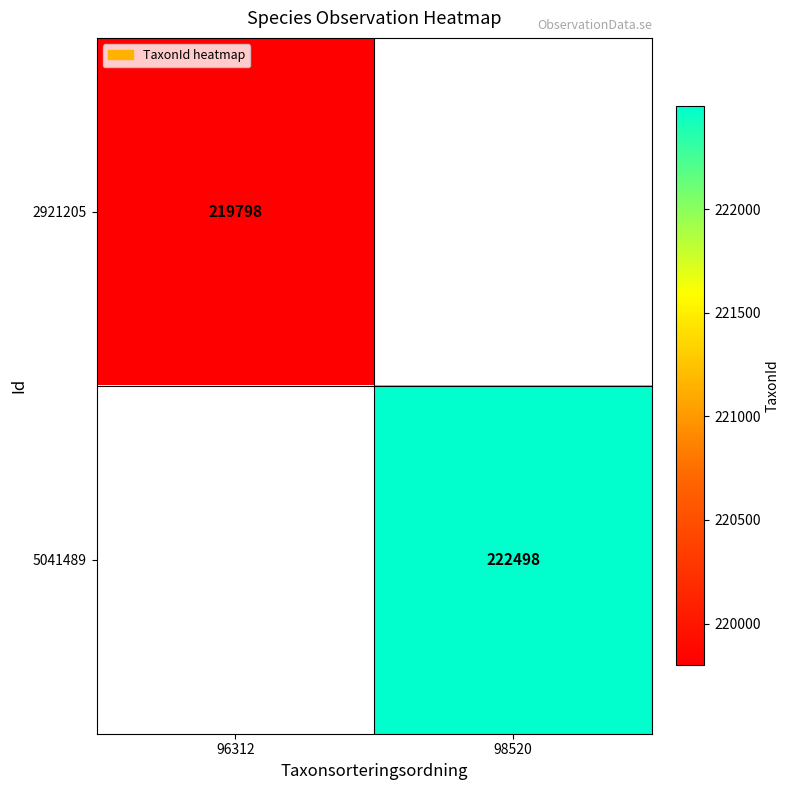

True or false: 5041489 has a value of 299144 at 98520.

False